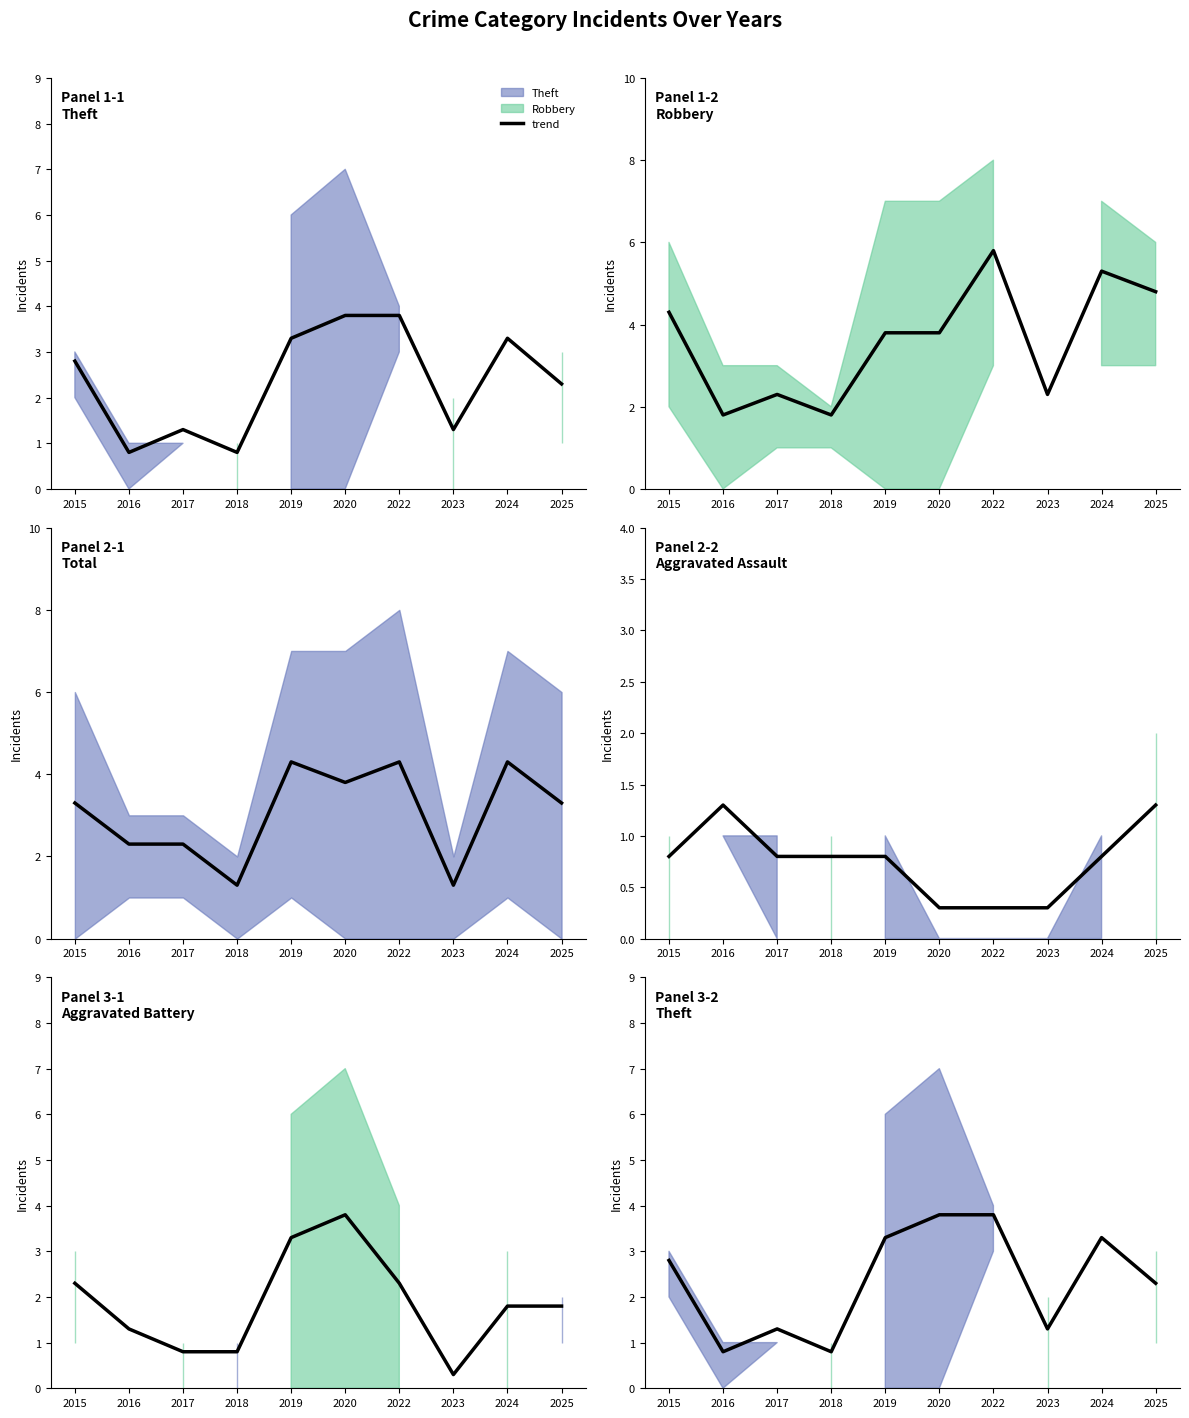

Is it true that the value at 2019 is 5.7?

False